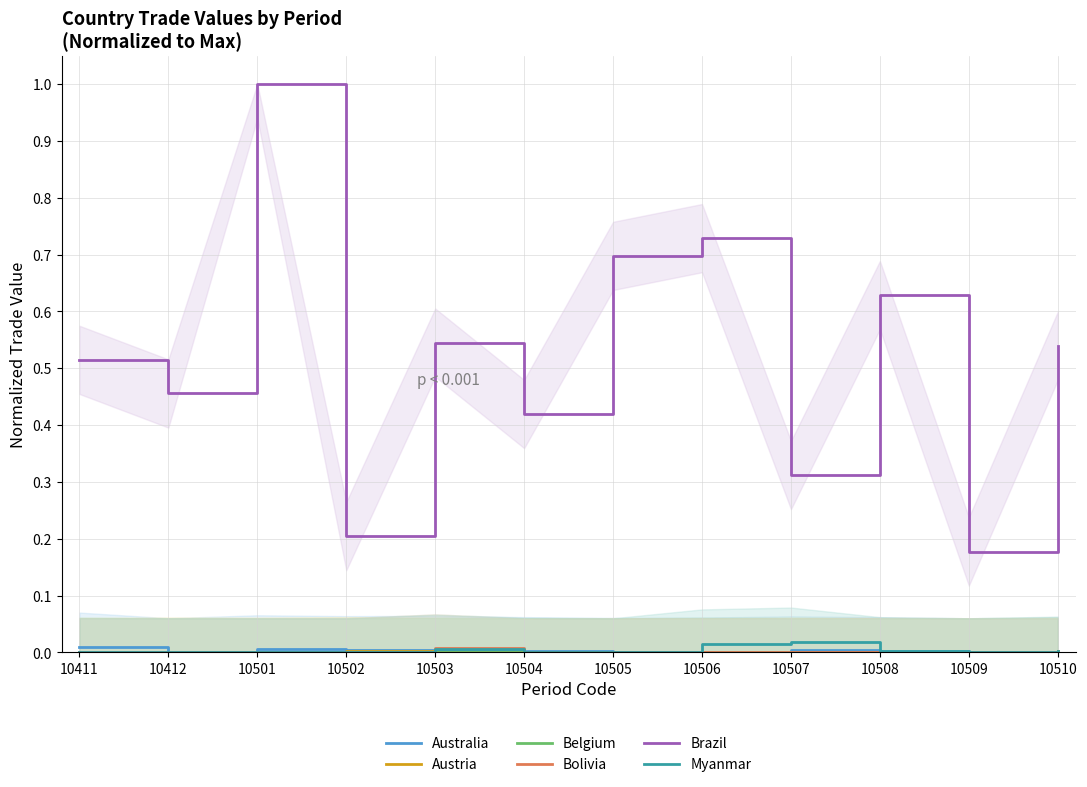

What is the greatest value displayed?

1.0